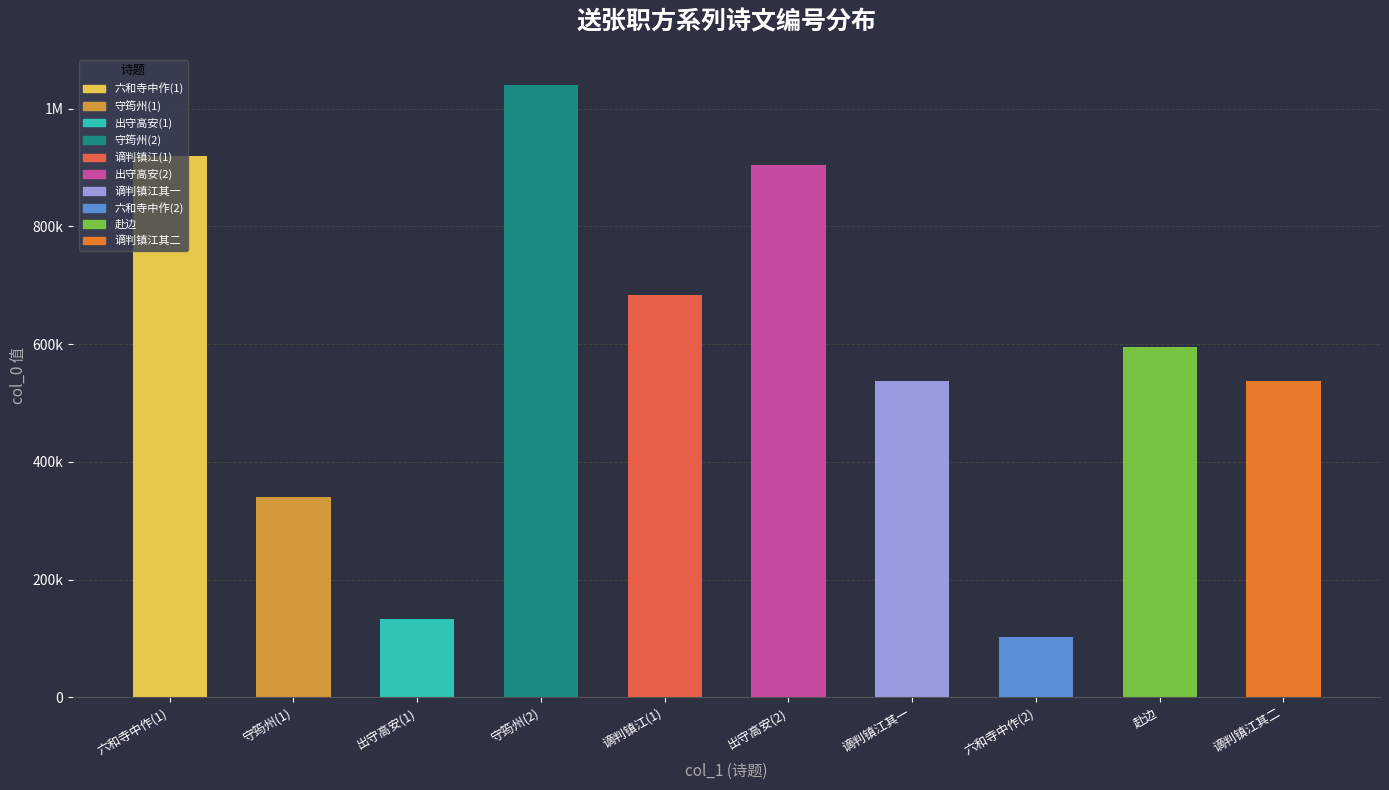

Reading left to right, list all the values displayed in this chart.

920417	340127	133357	1040536	683271	903775	537465	102208	595830	537466